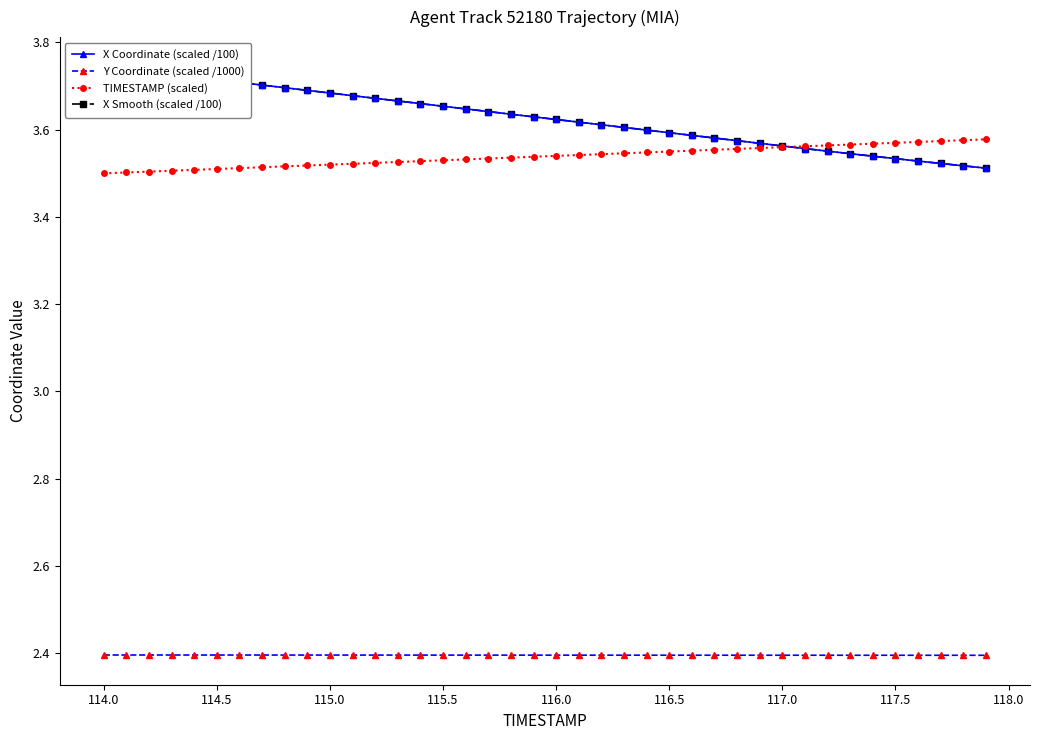

What are all the series names shown in the legend?

X Coordinate (scaled /100), Y Coordinate (scaled /1000), TIMESTAMP (scaled), X Smooth (scaled /100)